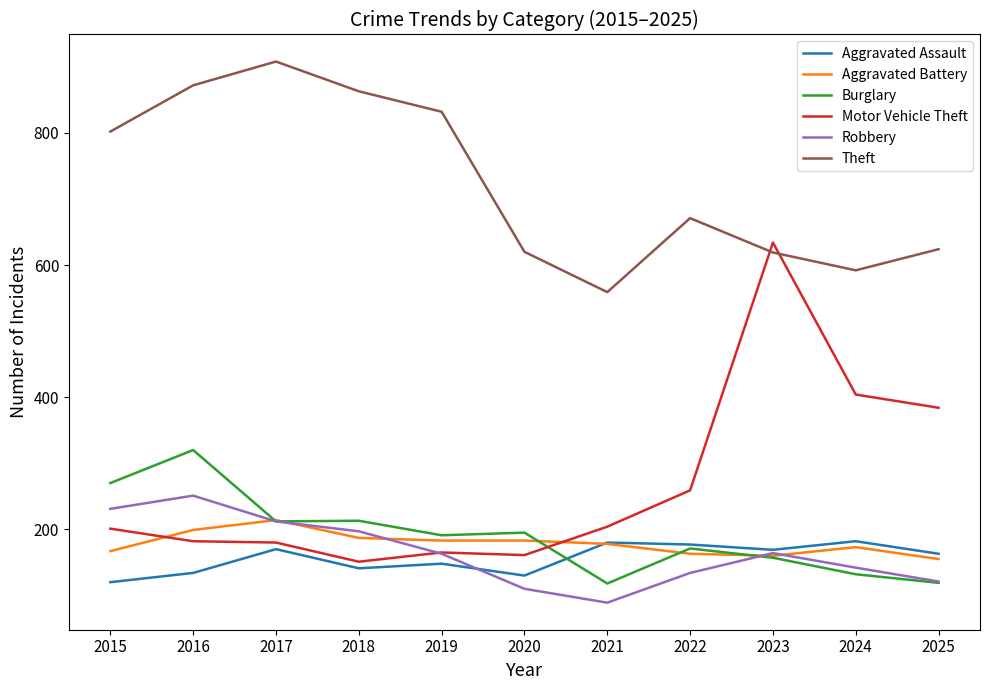

What is the difference between the maximum and minimum values in the Aggravated Assault series?

62